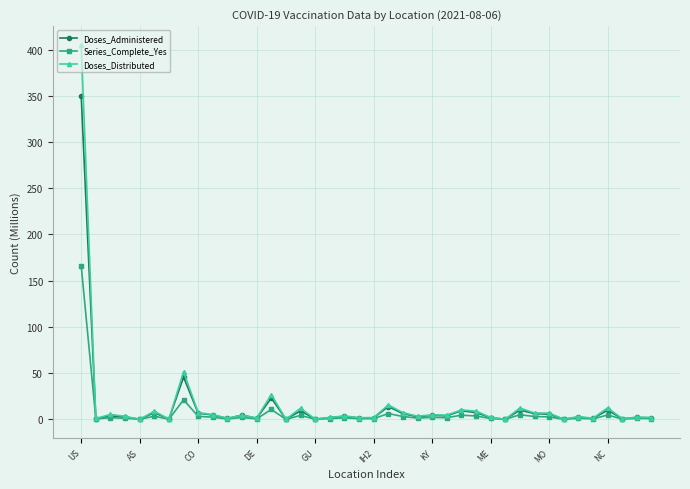

Which series has the widest spread of values?

Doses_Distributed